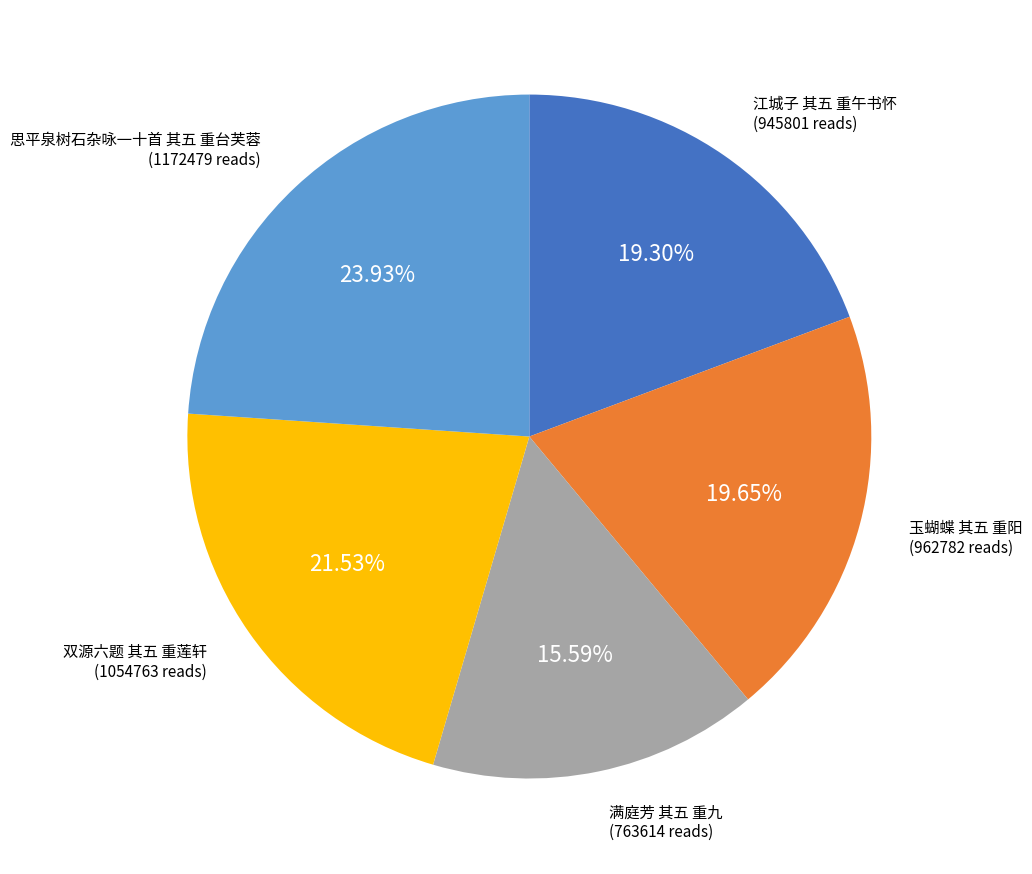

Is there any slice that represents more than half of the pie?

No